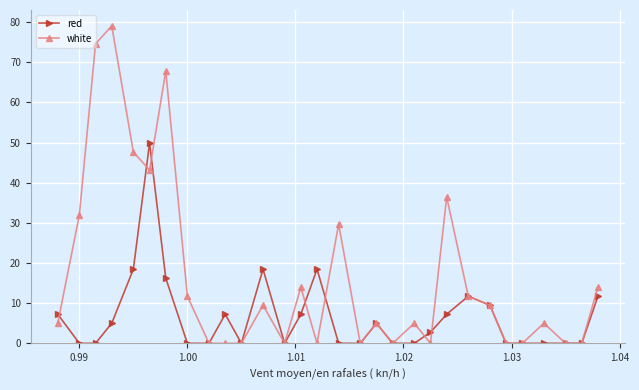

True or false: white has more than 0 points higher than both neighbors.

True